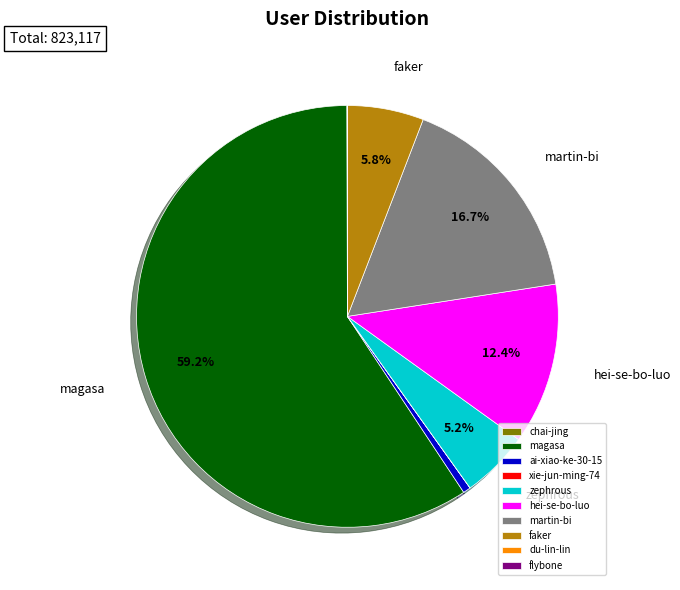

Does any single category account for the majority?

Yes